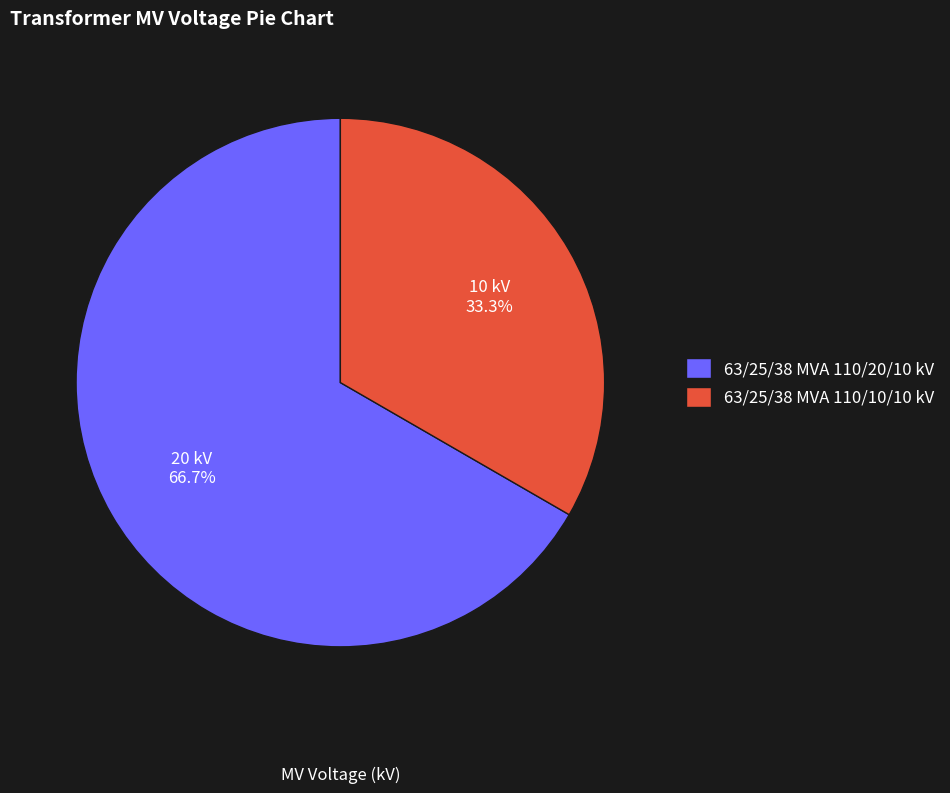

Which has a higher value, 63/25/38 MVA 110/10/10 kV or 63/25/38 MVA 110/20/10 kV?

63/25/38 MVA 110/20/10 kV